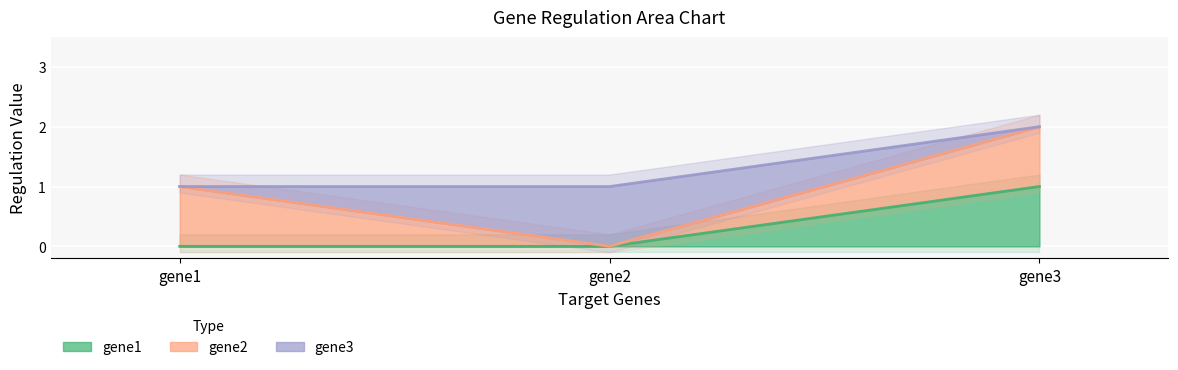

List the labels in order of gene3 value, smallest first.

gene1, gene3, gene2